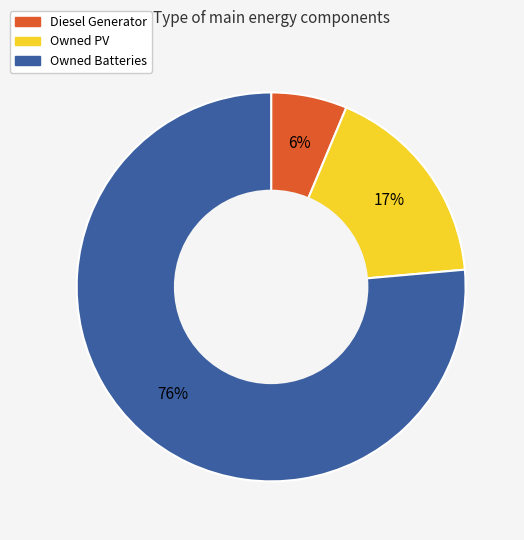

Between Diesel Generator and Owned PV, which is larger?

Owned PV